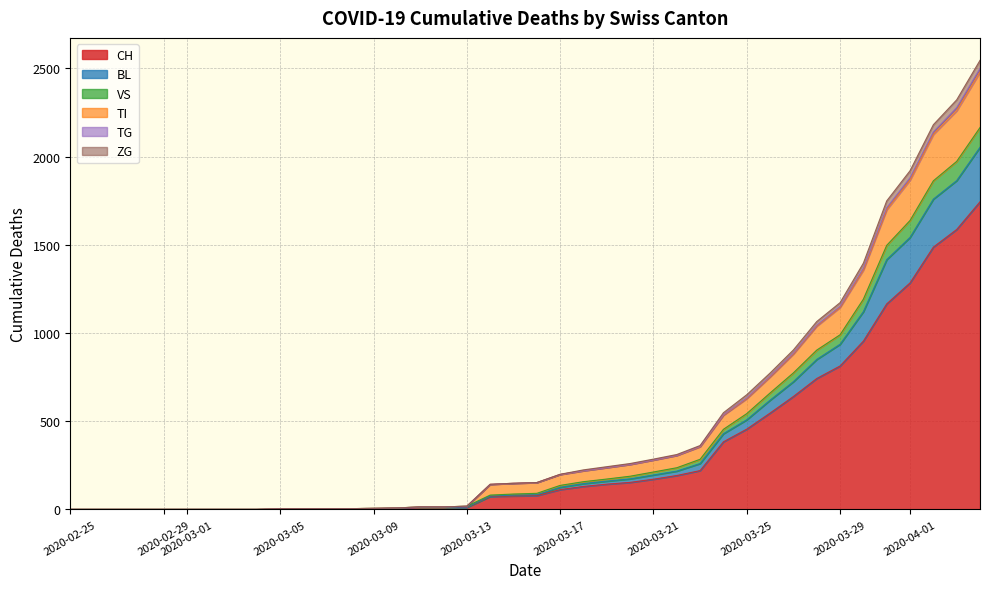

How many data points does each series have?

40